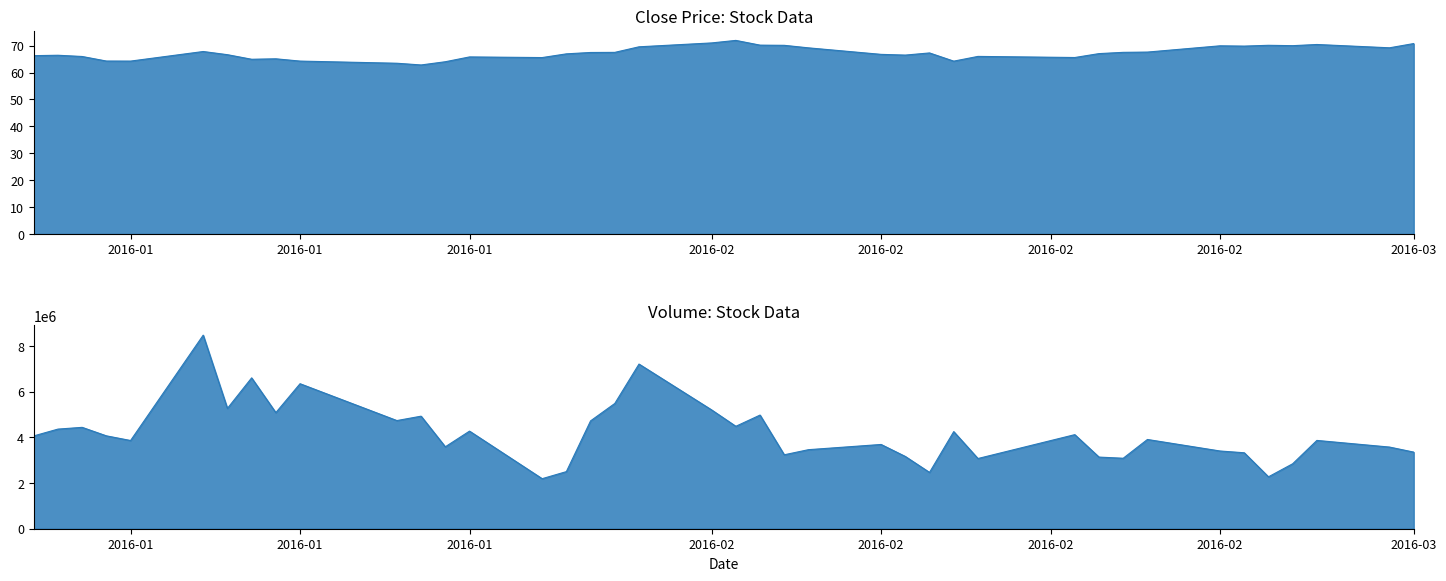

Which series has the largest total across all categories?

Volume